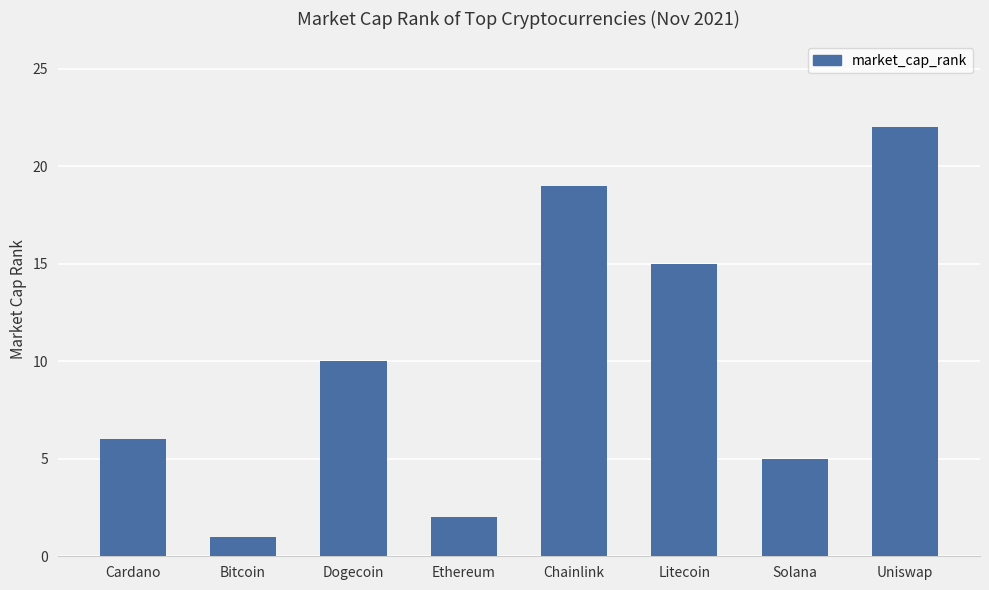

Reading left to right, what are all the values shown in this chart?

6	1	10	2	19	15	5	22